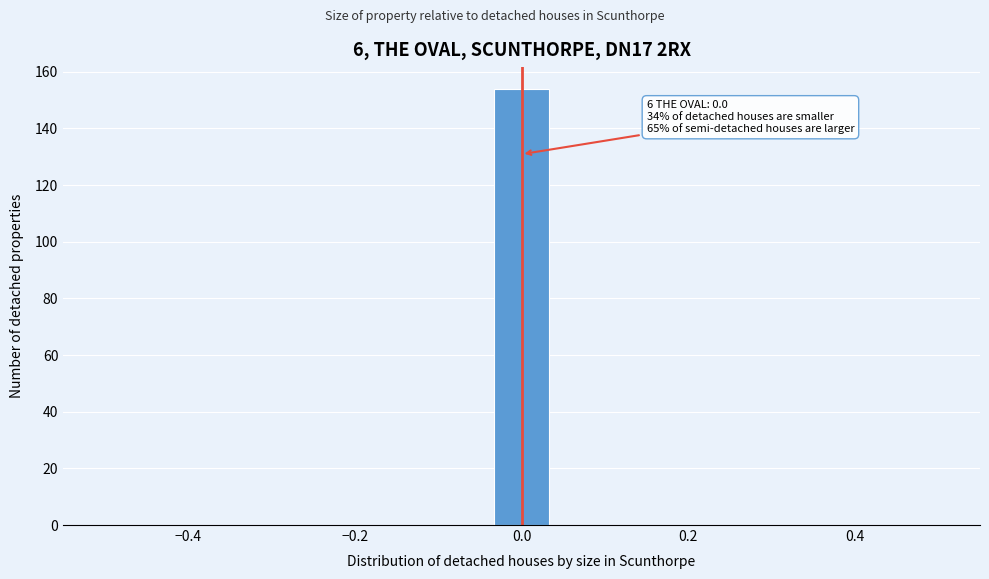

Read against the x-axis, roughly where is the centre of the tallest bar?

0.00